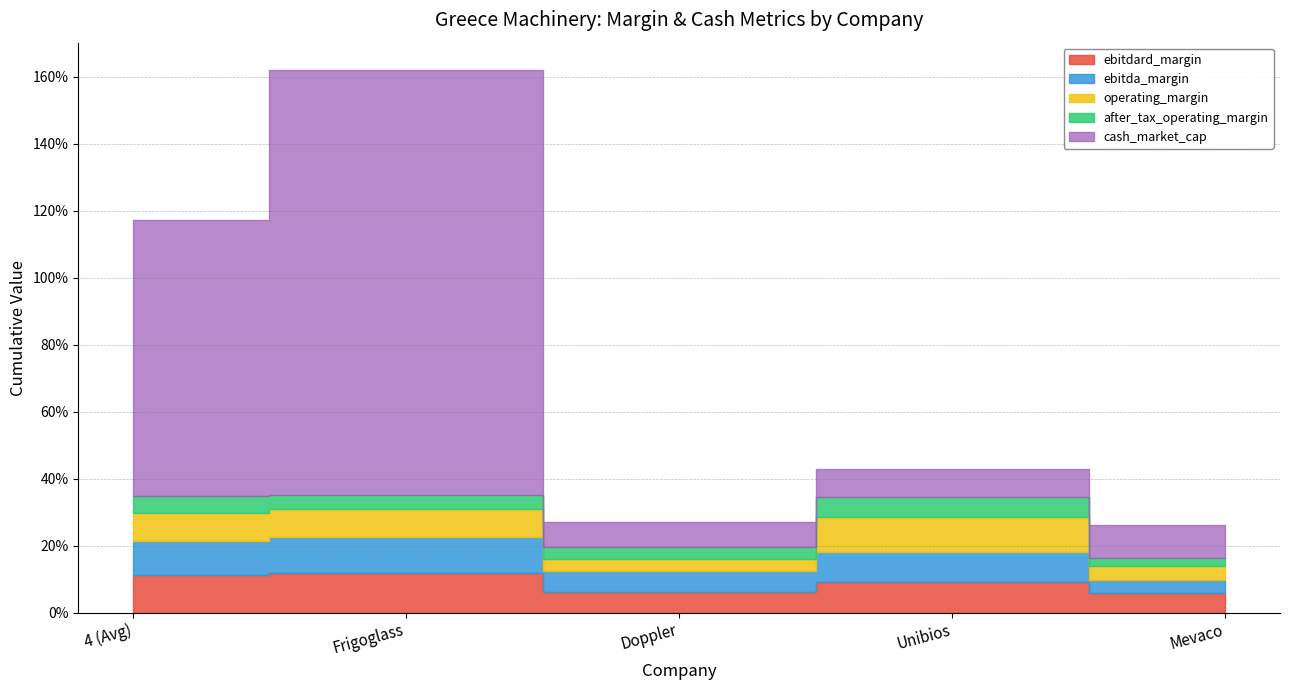

Which series has the widest spread of values?

cash